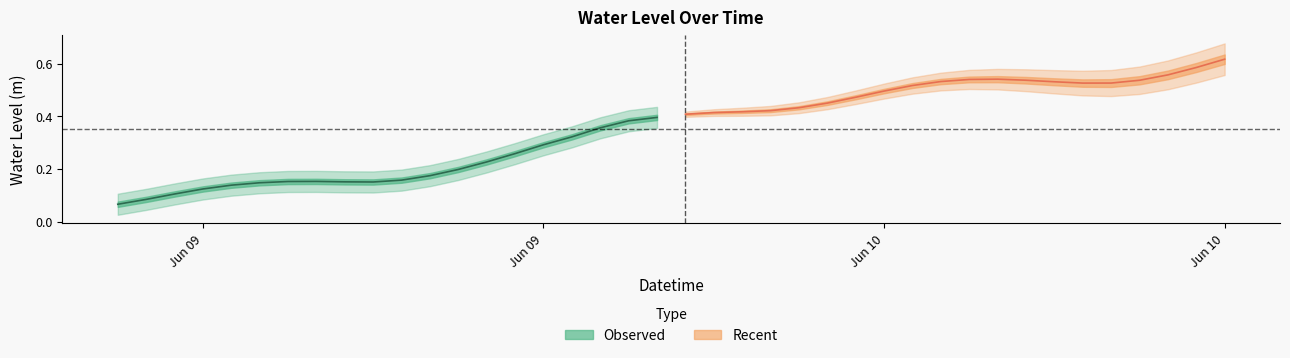

List the labels in order of value, smallest first.

2023-06-09 06:00:00, 2023-06-09 07:00:00, 2023-06-09 08:00:00, 2023-06-09 09:00:00, 2023-06-09 10:00:00, 2023-06-09 11:00:00, 2023-06-09 15:00:00, 2023-06-09 14:00:00, 2023-06-09 12:00:00, 2023-06-09 13:00:00, 2023-06-09 16:00:00, 2023-06-09 17:00:00, 2023-06-09 18:00:00, 2023-06-09 19:00:00, 2023-06-09 20:00:00, 2023-06-09 21:00:00, 2023-06-09 22:00:00, 2023-06-09 23:00:00, 2023-06-10 00:00:00, 2023-06-10 01:00:00, 2023-06-10 02:00:00, 2023-06-10 03:00:00, 2023-06-10 04:00:00, 2023-06-10 05:00:00, 2023-06-10 06:00:00, 2023-06-10 07:00:00, 2023-06-10 08:00:00, 2023-06-10 09:00:00, 2023-06-10 10:00:00, 2023-06-10 16:00:00, 2023-06-10 17:00:00, 2023-06-10 15:00:00, 2023-06-10 11:00:00, 2023-06-10 18:00:00, 2023-06-10 14:00:00, 2023-06-10 12:00:00, 2023-06-10 13:00:00, 2023-06-10 19:00:00, 2023-06-10 20:00:00, 2023-06-10 21:00:00